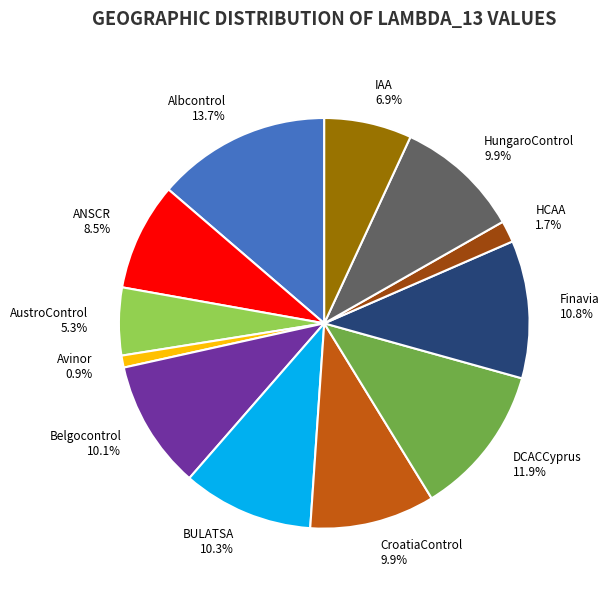

Which category has the biggest portion of the pie?

Albcontrol